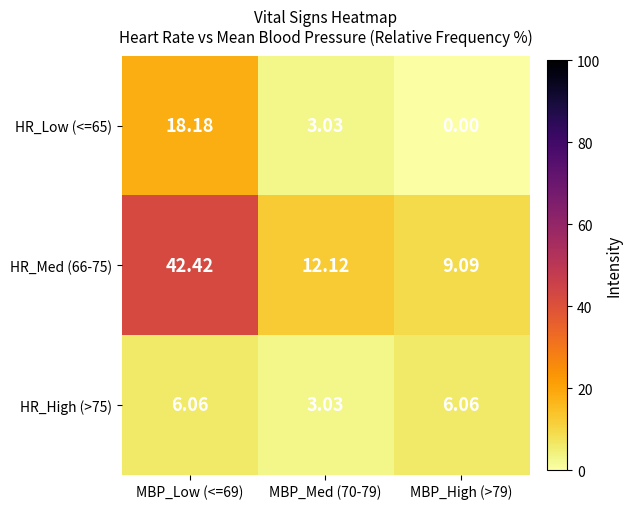

Is the value of HR_High (>75) at MBP_Med (70-79) greater than the value of HR_Med (66-75) at MBP_High (>79)?

No